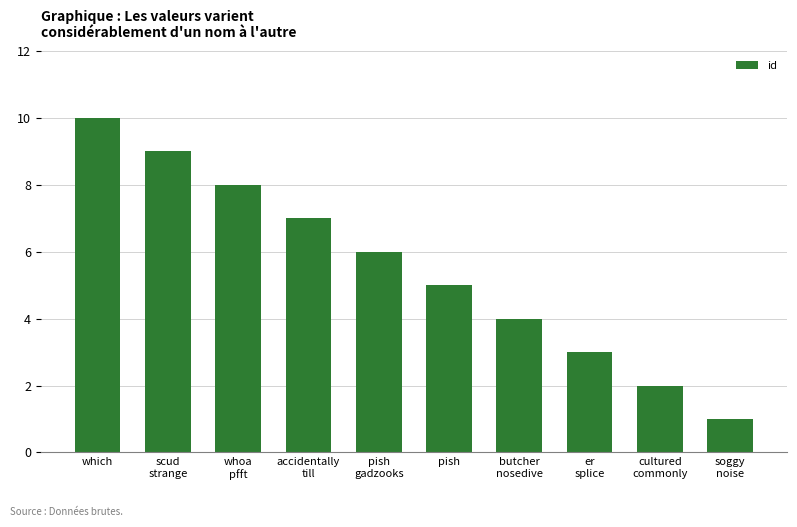

Reading left to right, what are all the values shown in this chart?

10	9	8	7	6	5	4	3	2	1